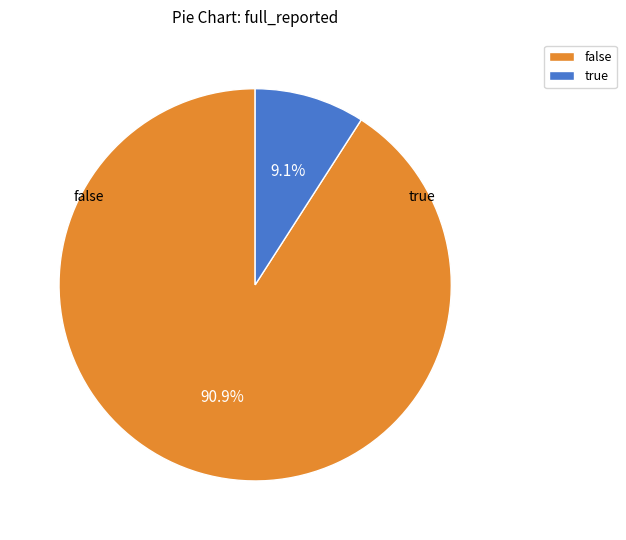

To the nearest percent, what is the difference between the largest and smallest slice percentages?

82%